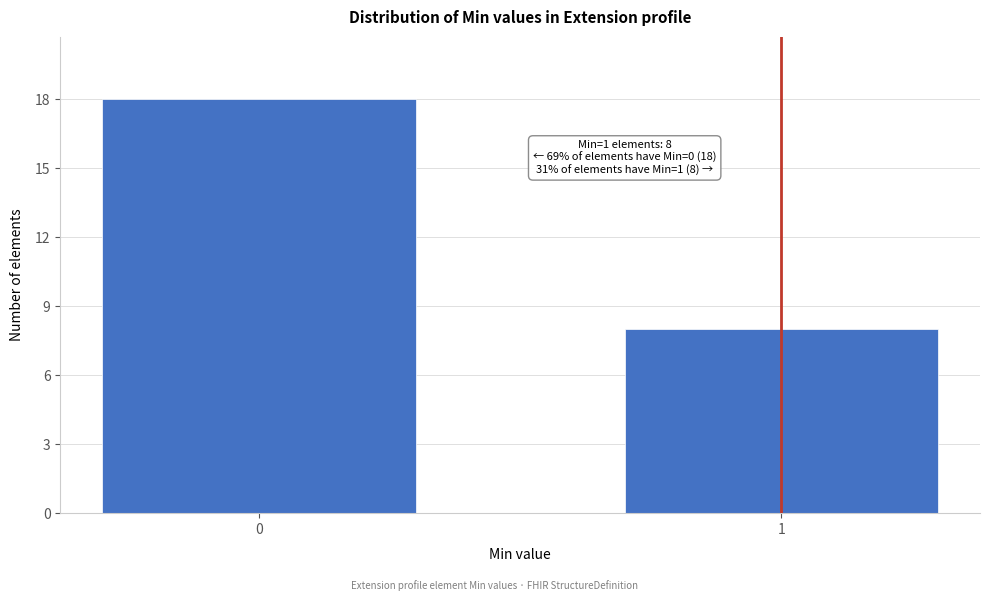

Reading right to left, what are all the values shown in this chart?

1=8	0=18